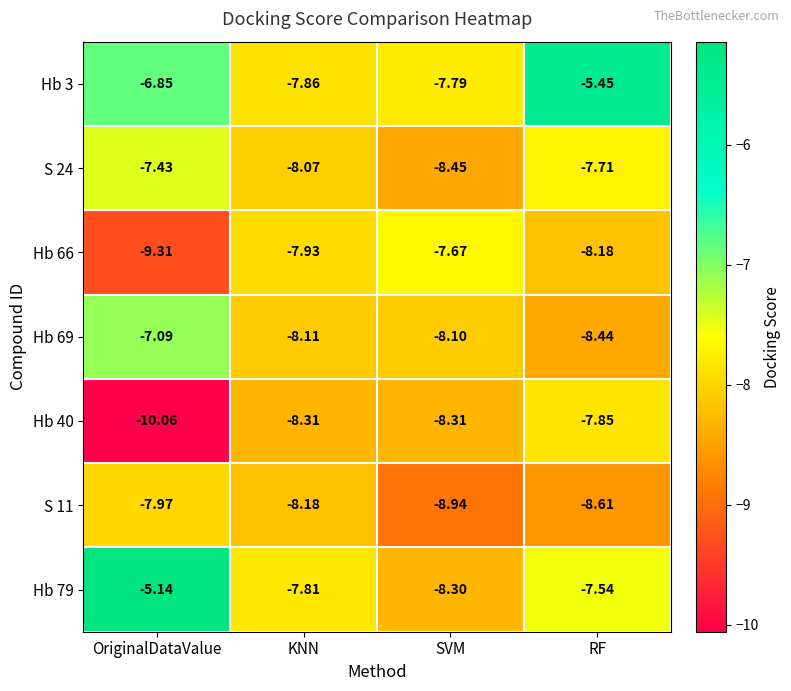

Is the value of Hb 66 at KNN greater than the value of S 11 at RF?

Yes